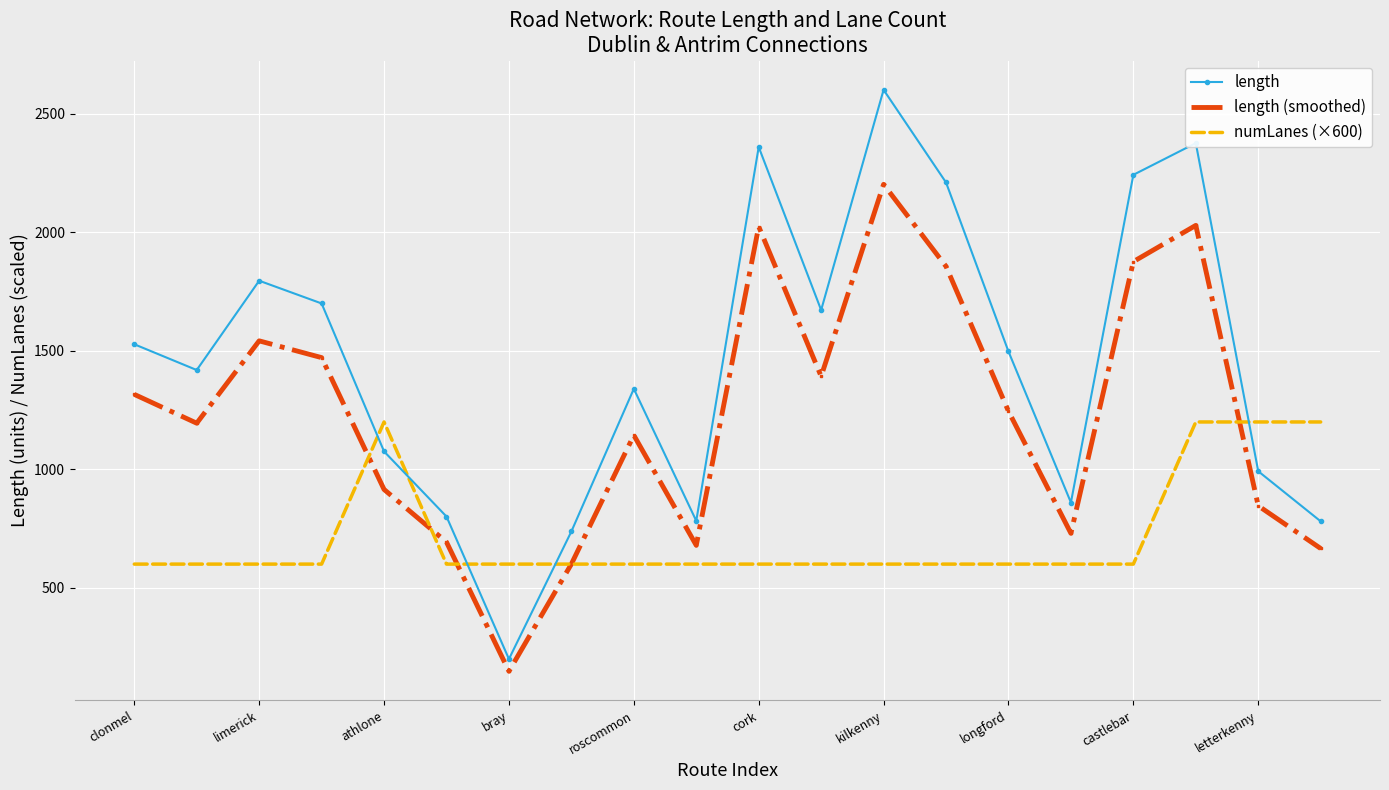

What is the average value of the length (smoothed) series?

1228.8